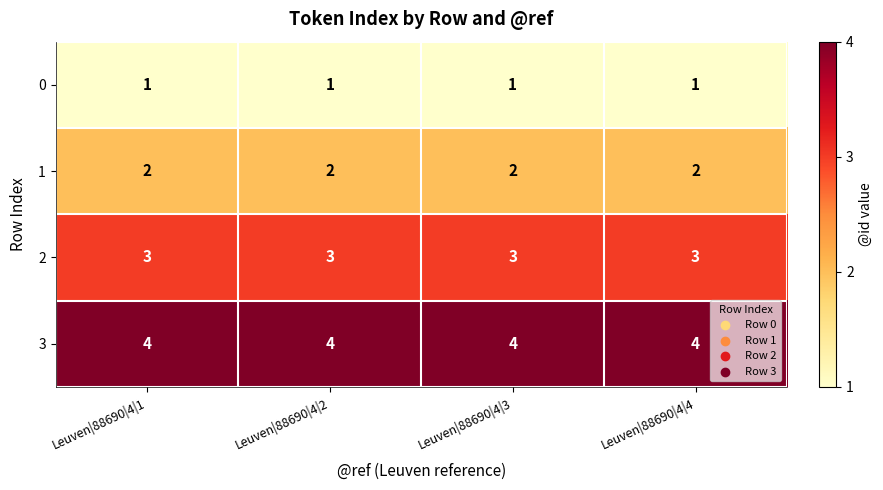

List the series in order of their overall mean, lowest first.

0, 1, 2, 3